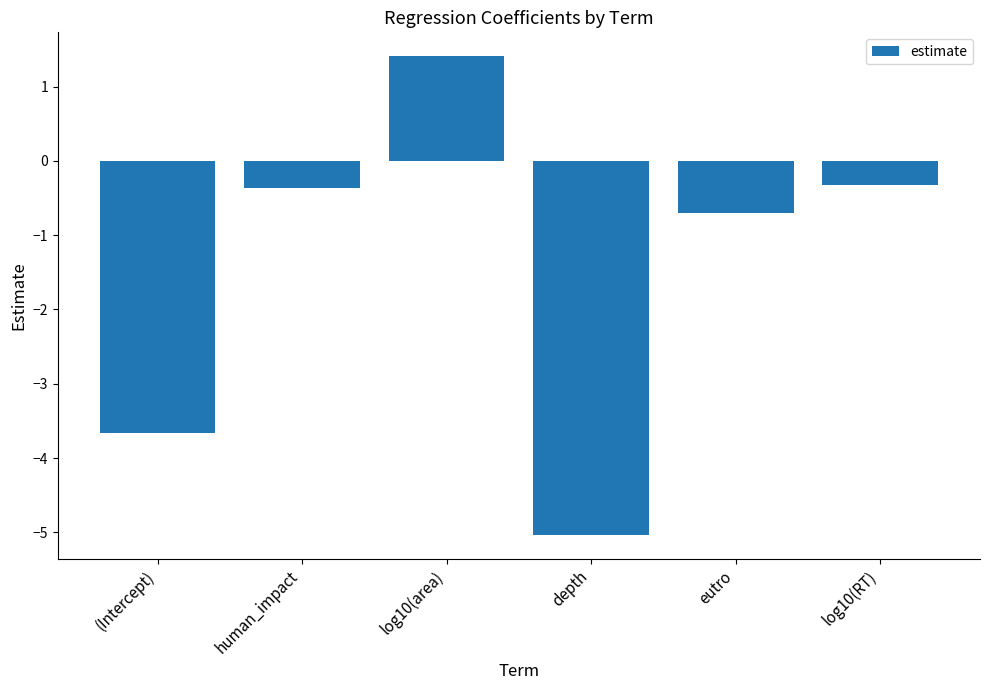

Where does the data first go above 0?

log10(area)